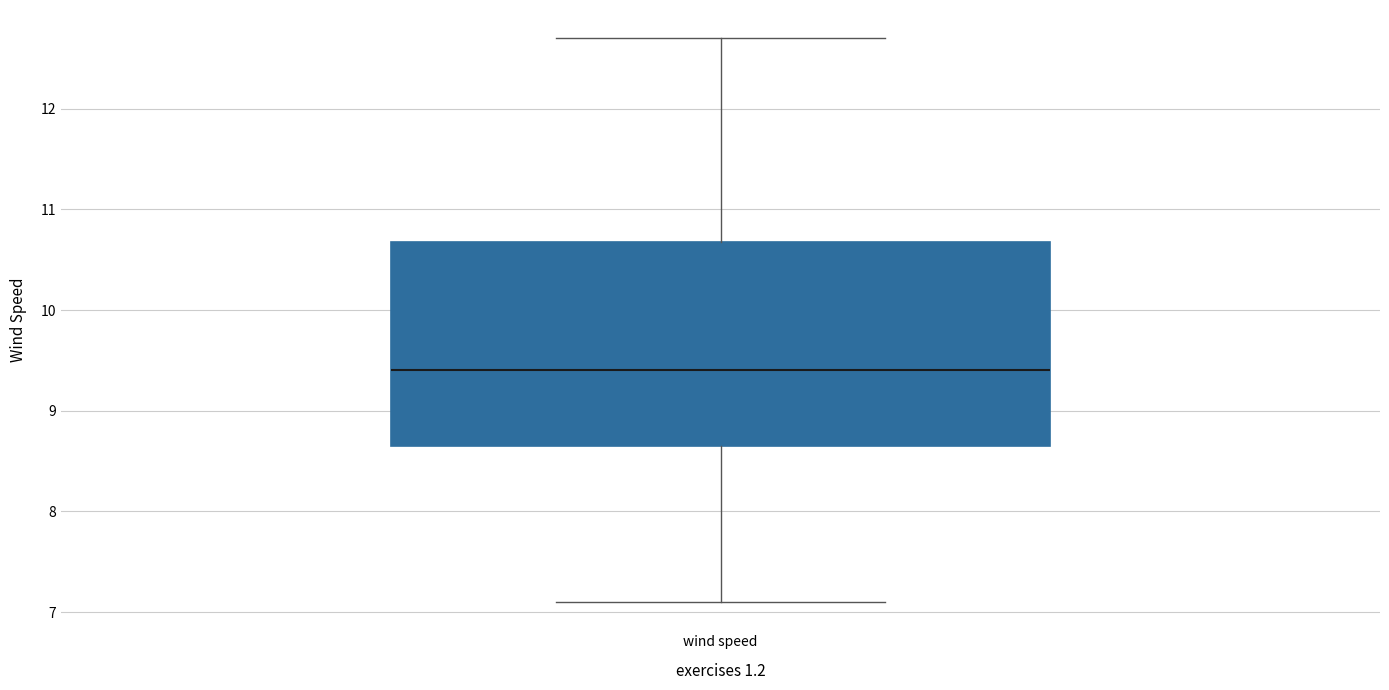

Read this box plot against the y-axis: the position of the median line, the range covered by the box, and the ends of both whiskers. The values are not printed on the chart, so give them approximately, as read against the axis.

median 9.4, box 8.7 to 10.7, whiskers 7.1 to 12.7